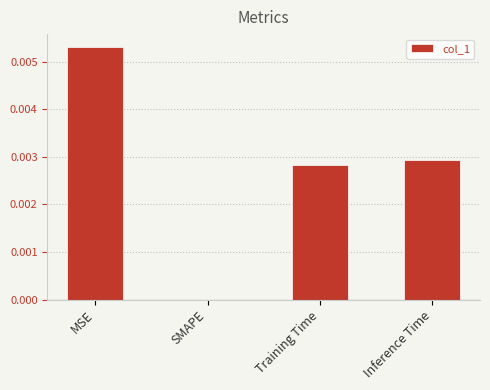

Between Inference Time and SMAPE, which is larger?

Inference Time